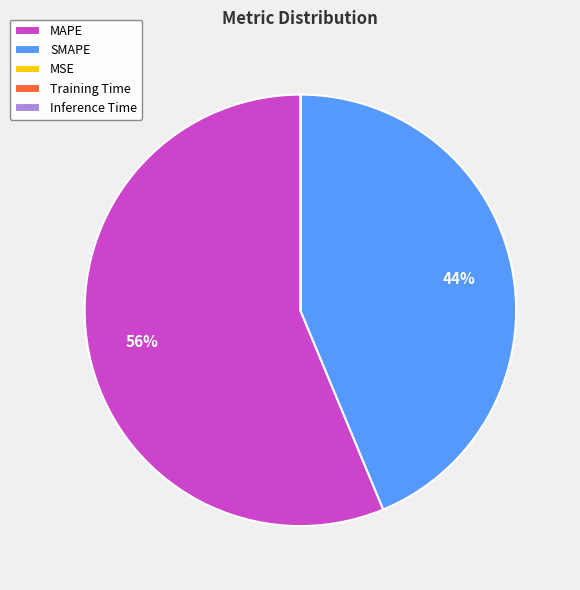

Is it true that SMAPE is 50% of the pie?

False